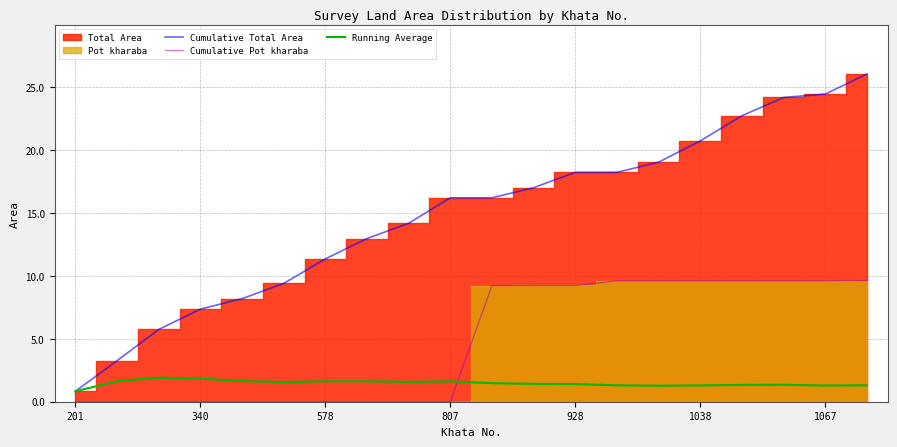

What is the lowest value of the Running Average series?

0.8